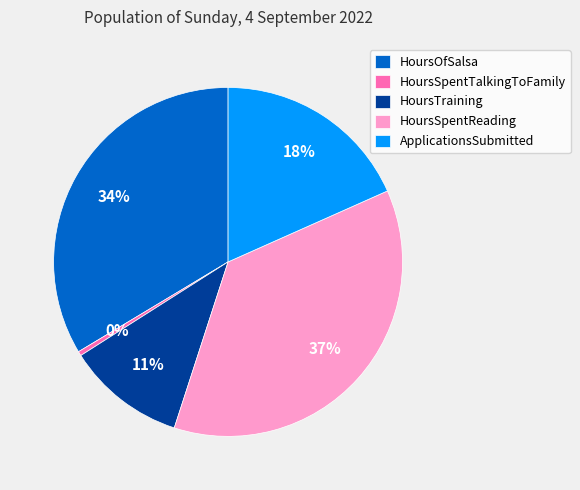

To the nearest percent, what is the difference between the HoursOfSalsa and HoursTraining slice percentages?

23%